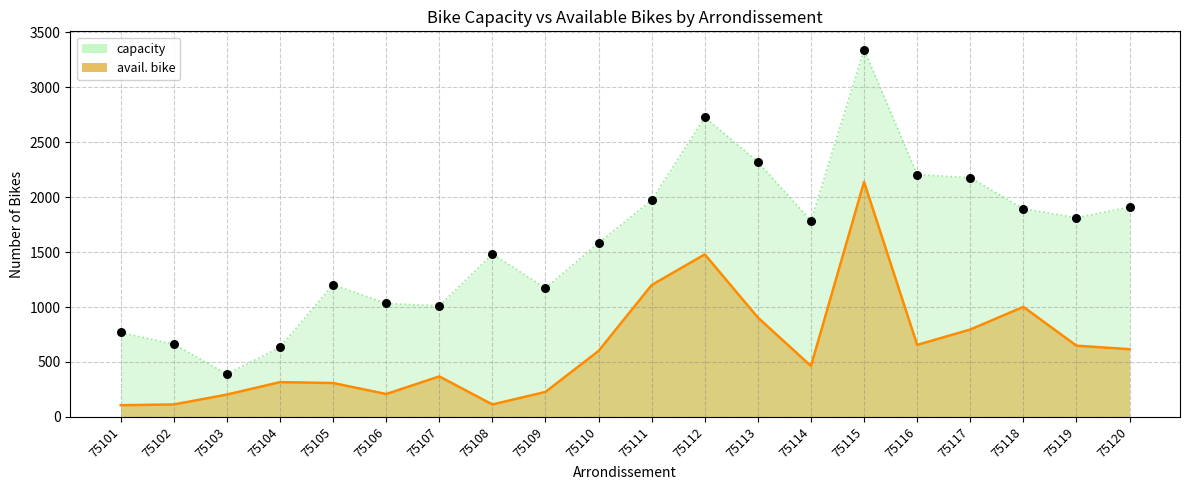

Which series has the largest Y range (max minus min)?

capacity